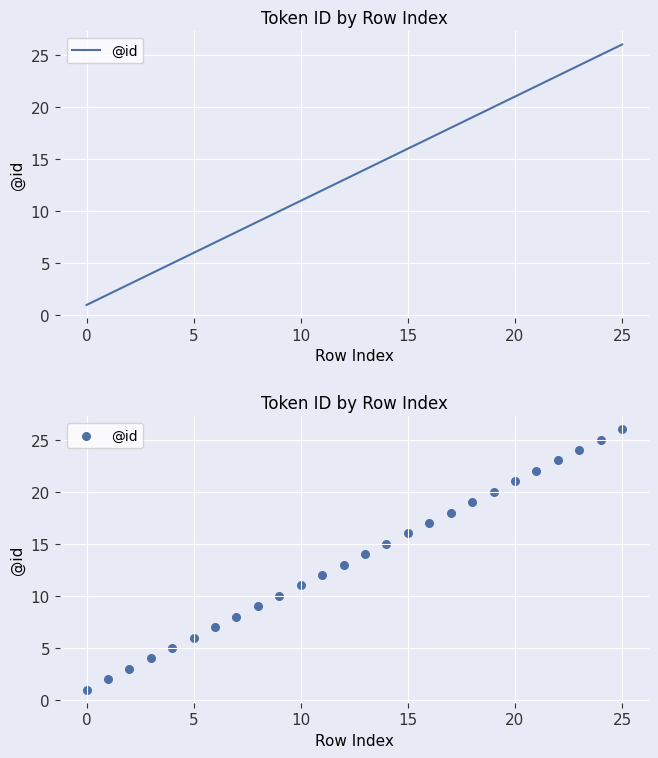

What is the ratio of the value at 18 to the value at 19?

0.9